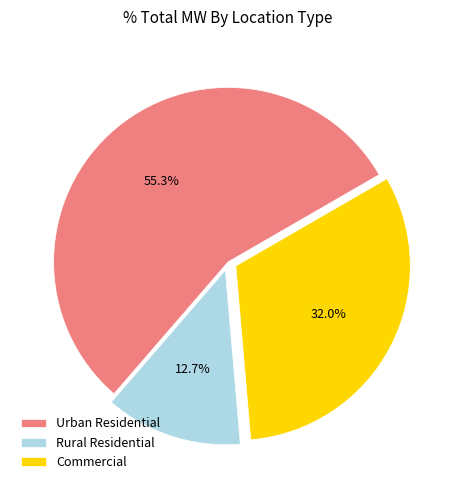

Is the sum of Urban Residential and Rural Residential greater than half?

Yes